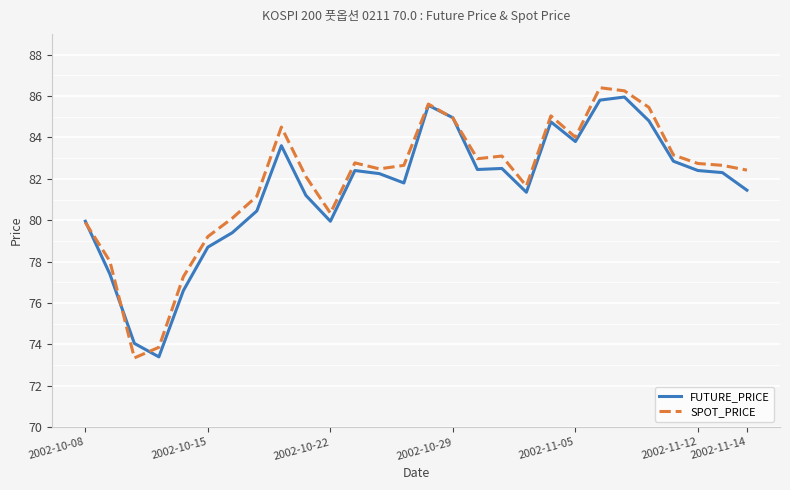

What is the maximum value shown in the chart?

86.4